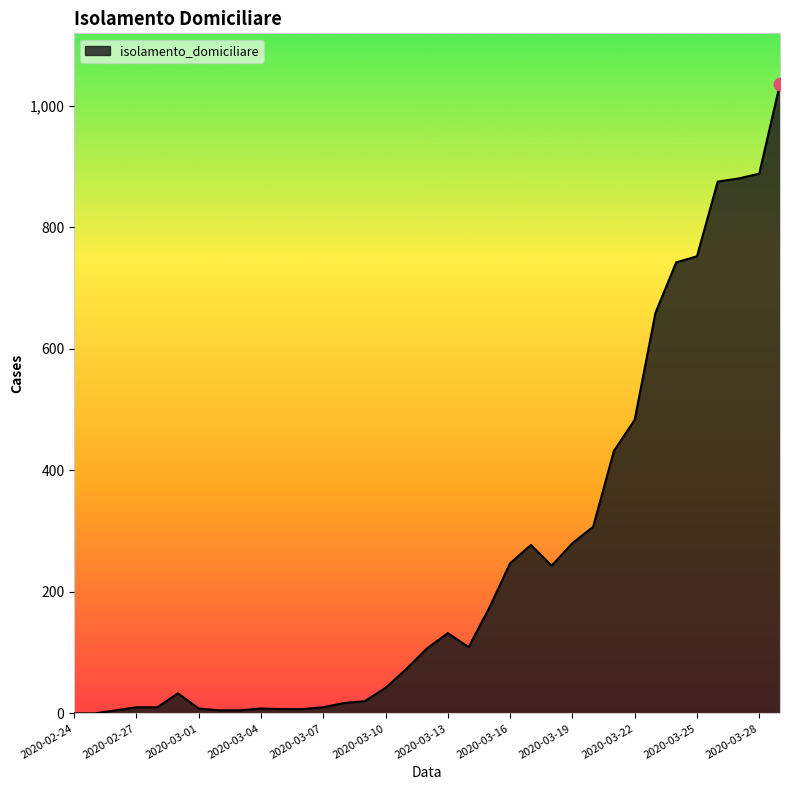

What is the maximum value shown in the chart?

1036